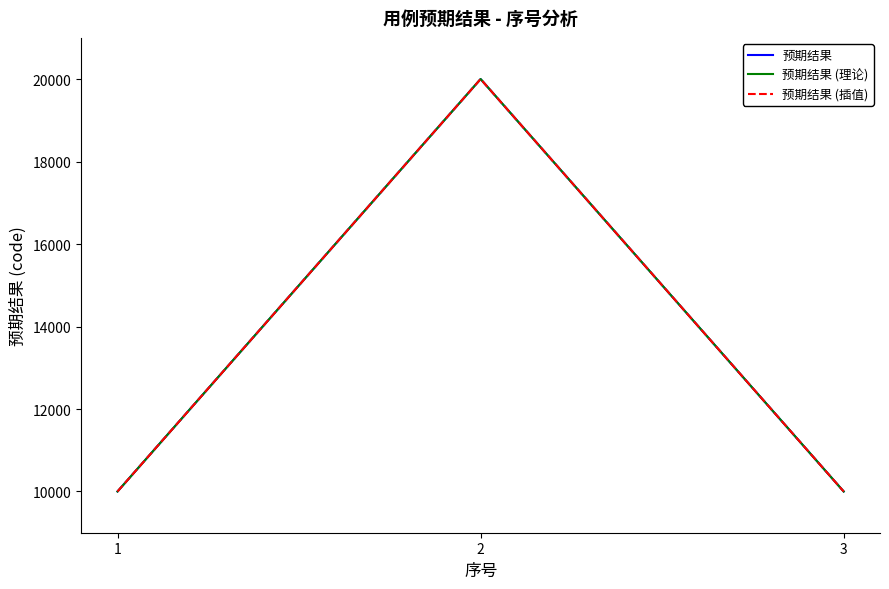

At which category is the sum across all series the highest?

2